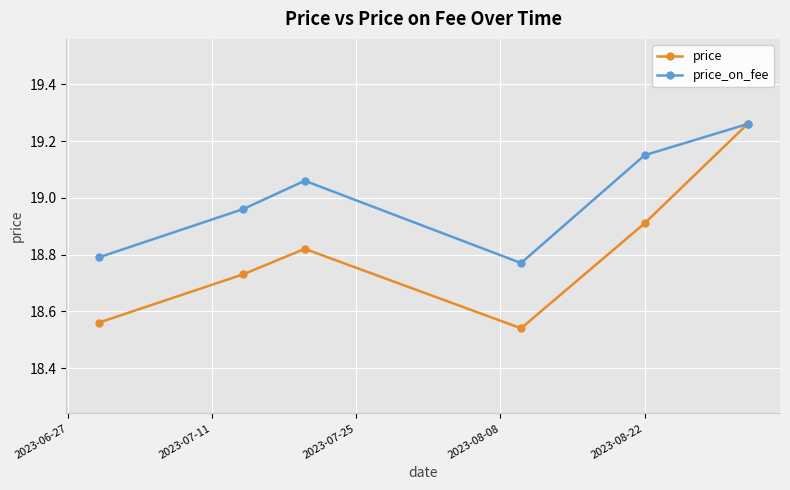

Which series has the widest spread of values?

price